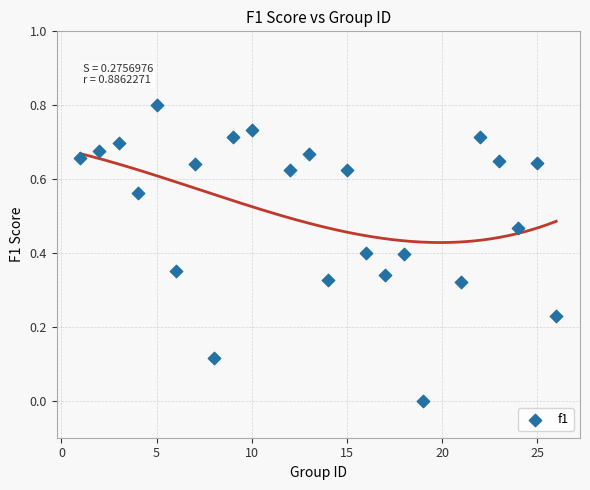

What is the range of Y values (max minus min)?

0.8